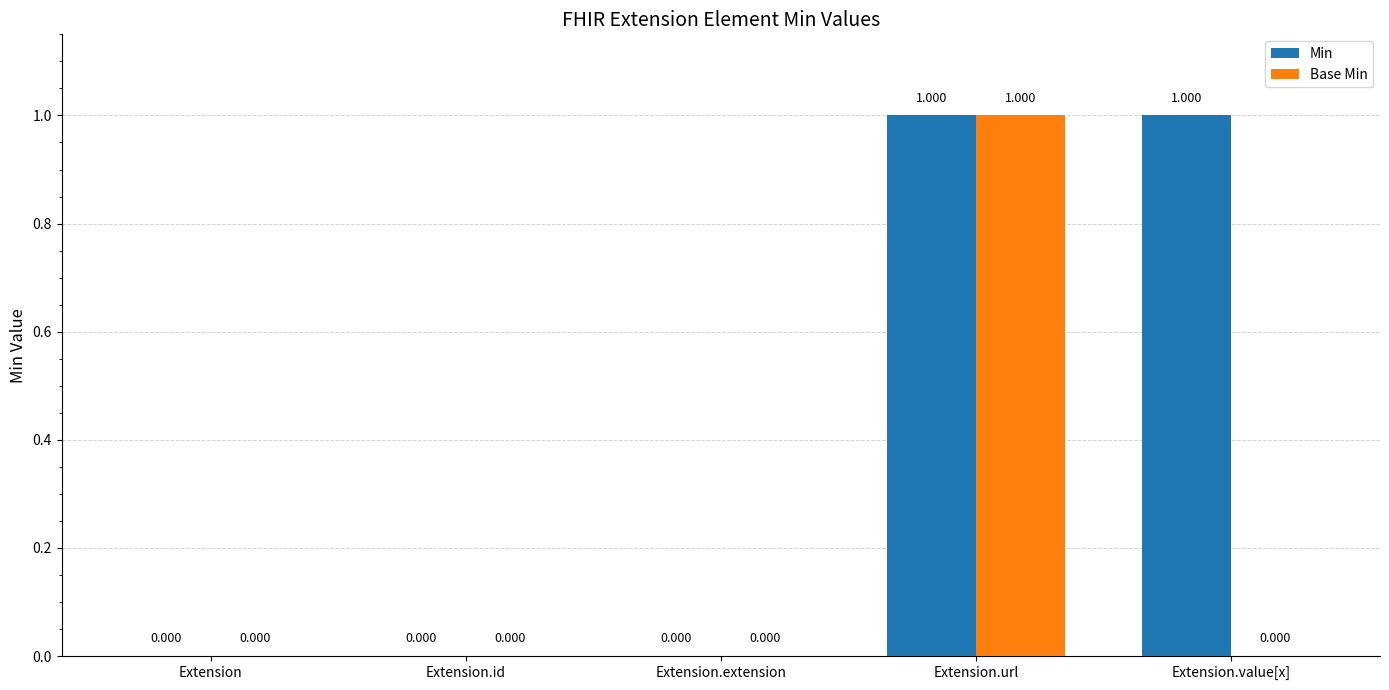

Between Extension.id and Extension.value[x], which series saw the biggest shift?

Min